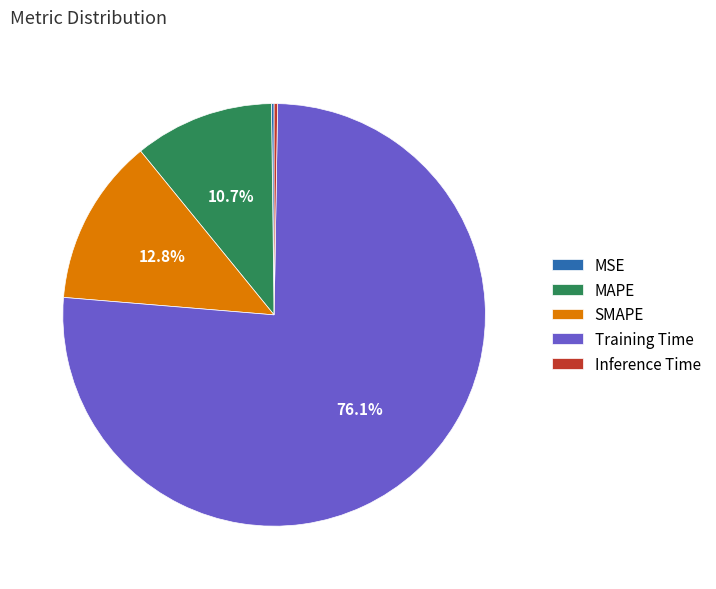

Is there any slice that represents more than half of the pie?

Yes